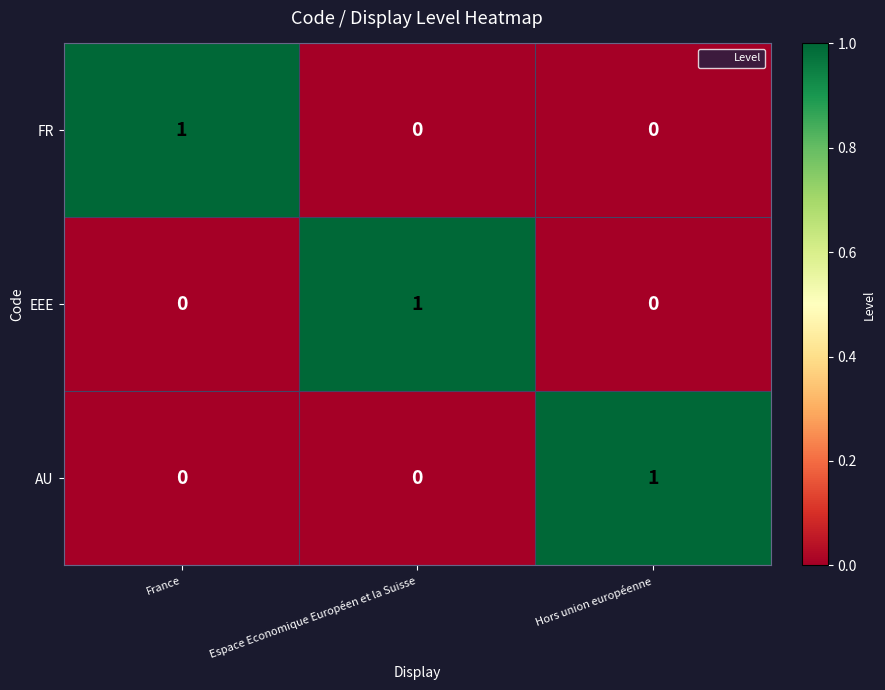

The AU series shows -1 at Espace Economique Européen et la Suisse. True or false?

False